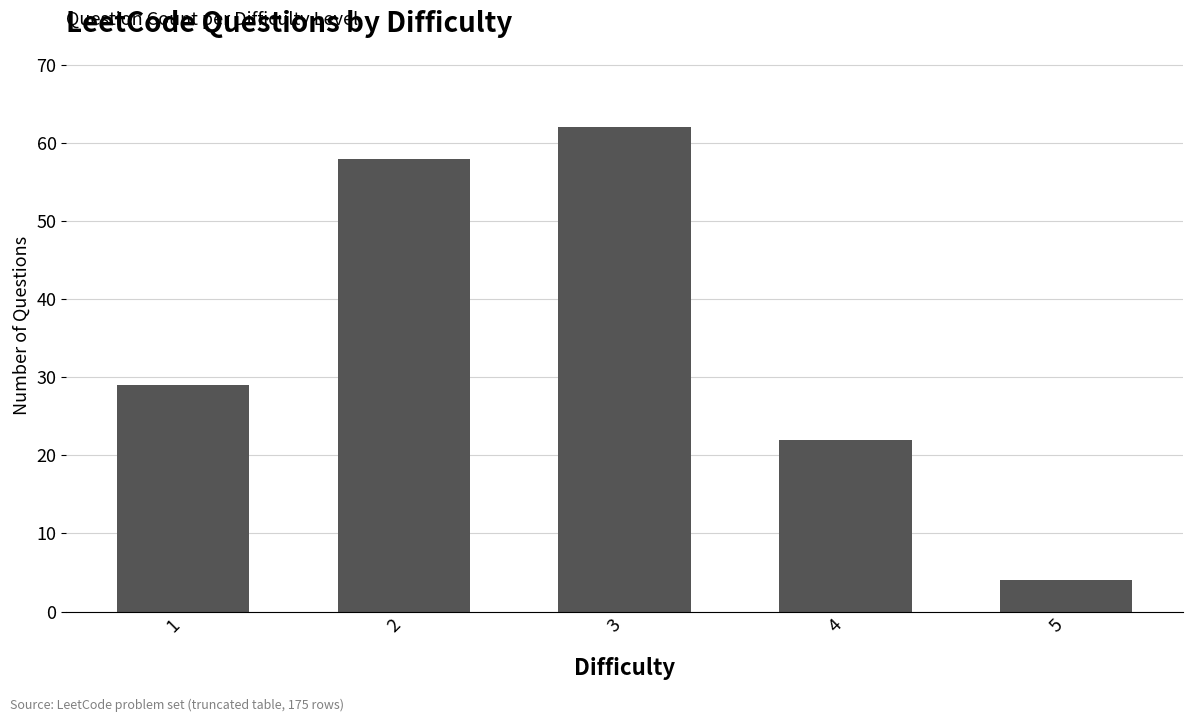

What is the ratio of the value at 3 to the value at 2?

1.1